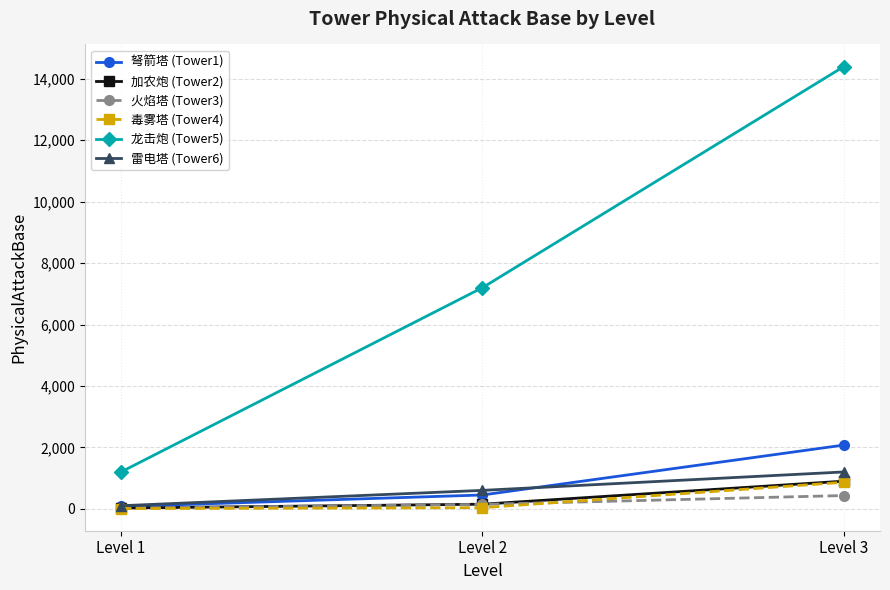

What value does the 加农炮 (Tower2) series have at Level 2?

150